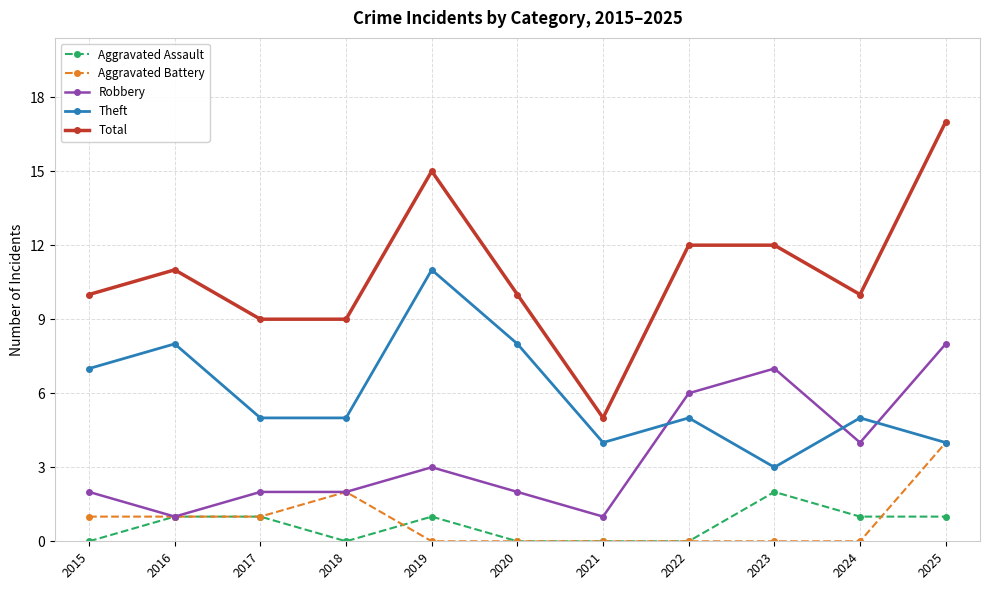

At which category is the sum across all series the highest?

2025